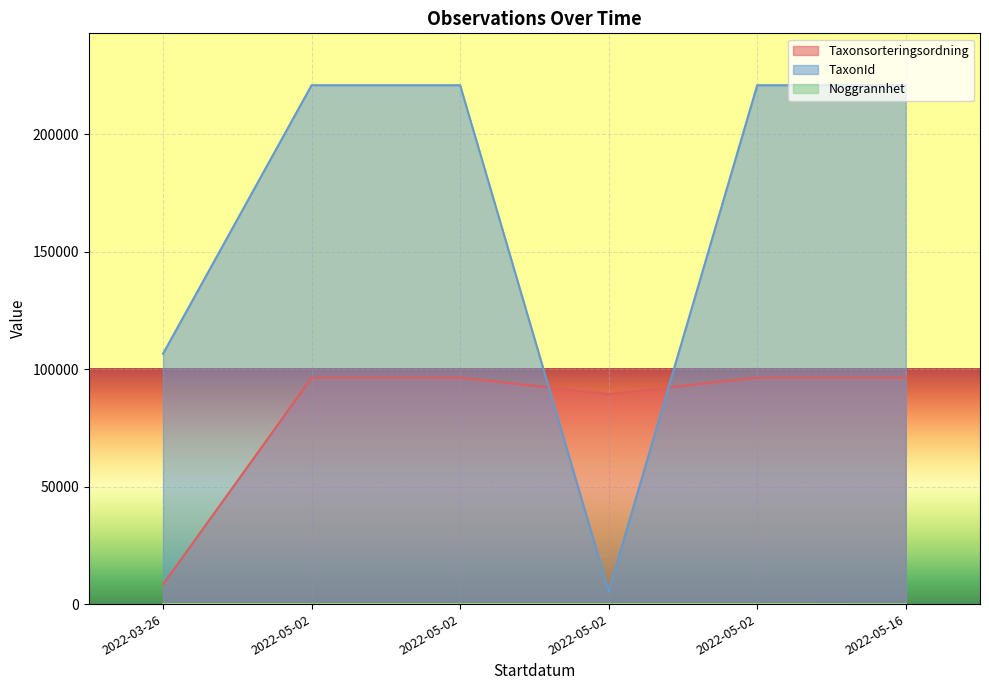

Is the value of Taxonsorteringsordning at 2022-05-02 greater than the value of TaxonId at 2022-05-16?

No